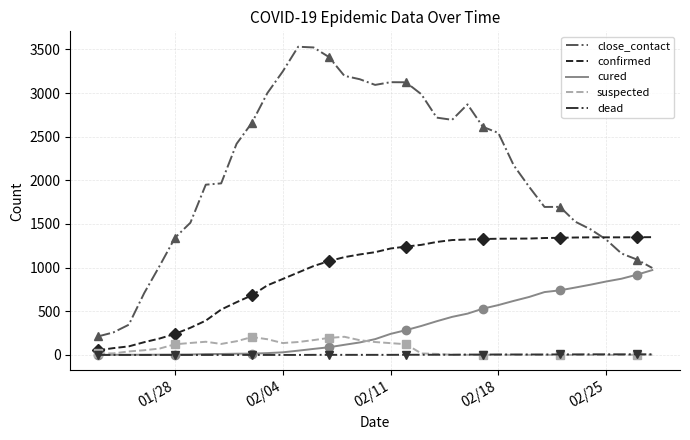

True or false: suspected has more than 1 interior local peaks.

True